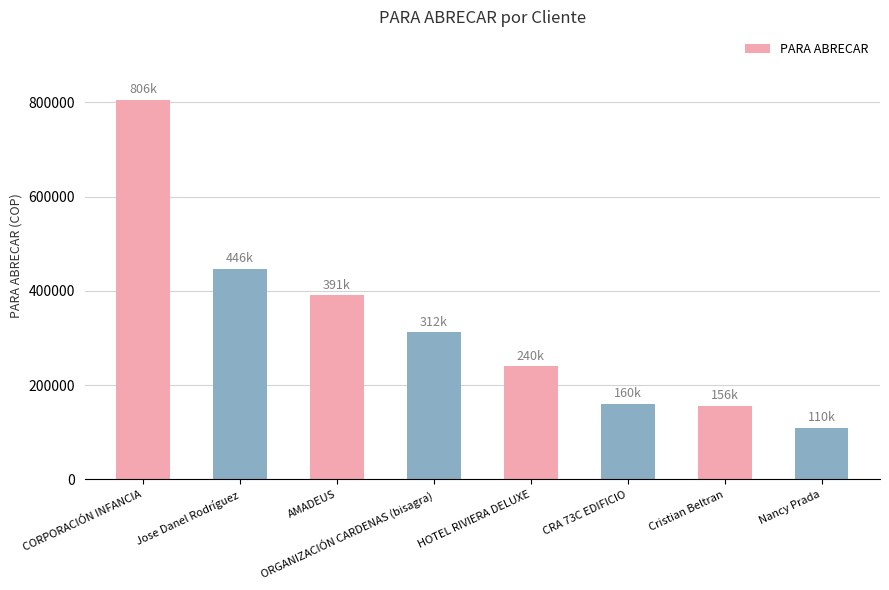

What is the label of the 1st bar from the left?

CORPORACIÓN INFANCIA